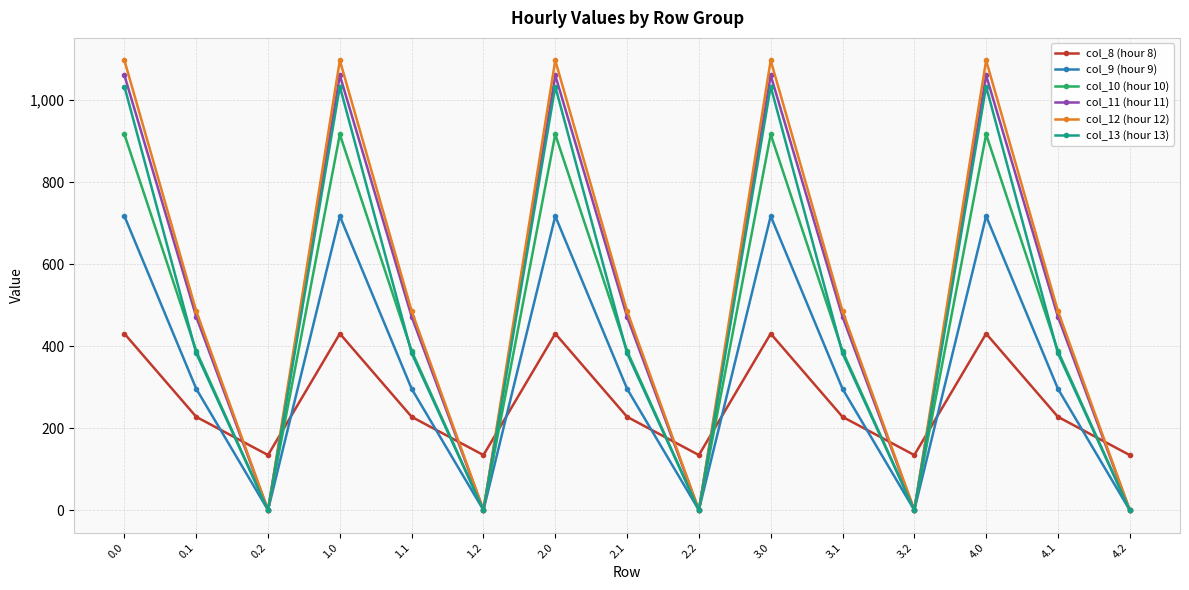

What position from the right is 1.0?

12